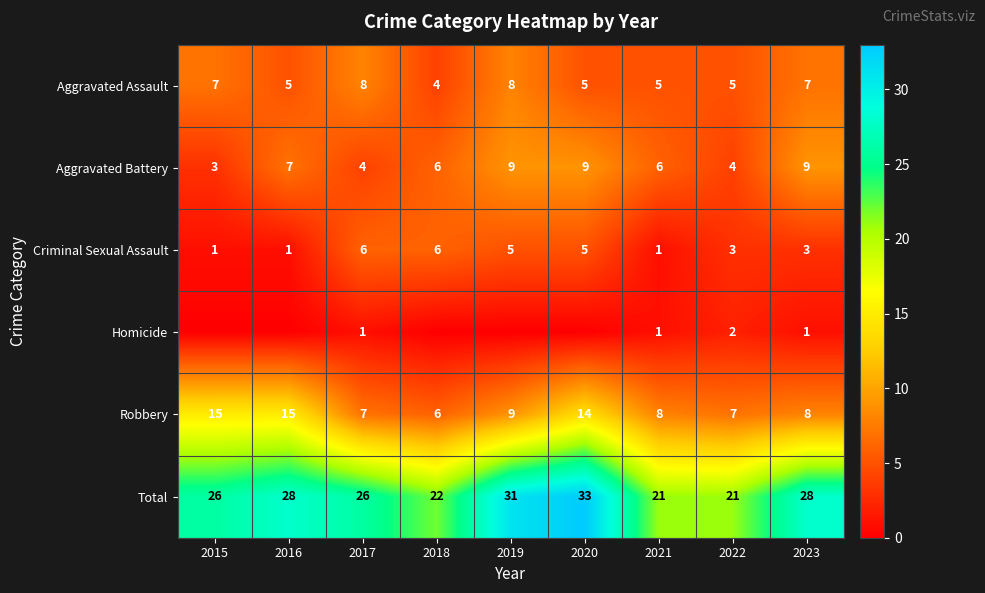

What is the approximate value of Criminal Sexual Assault at 2018?

6